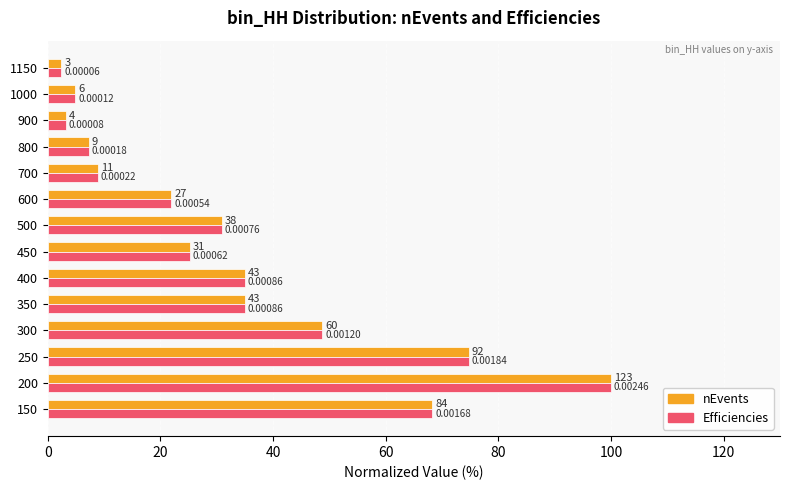

Reading left to right, extract all data points from this chart.

nEvents: 68.3	100.0	74.8	48.8	35.0	35.0	25.2	30.9	22.0	8.9	7.3	3.3	4.9	2.4
Efficiencies: 68.3	100.0	74.8	48.8	35.0	35.0	25.2	30.9	22.0	8.9	7.3	3.3	4.9	2.4